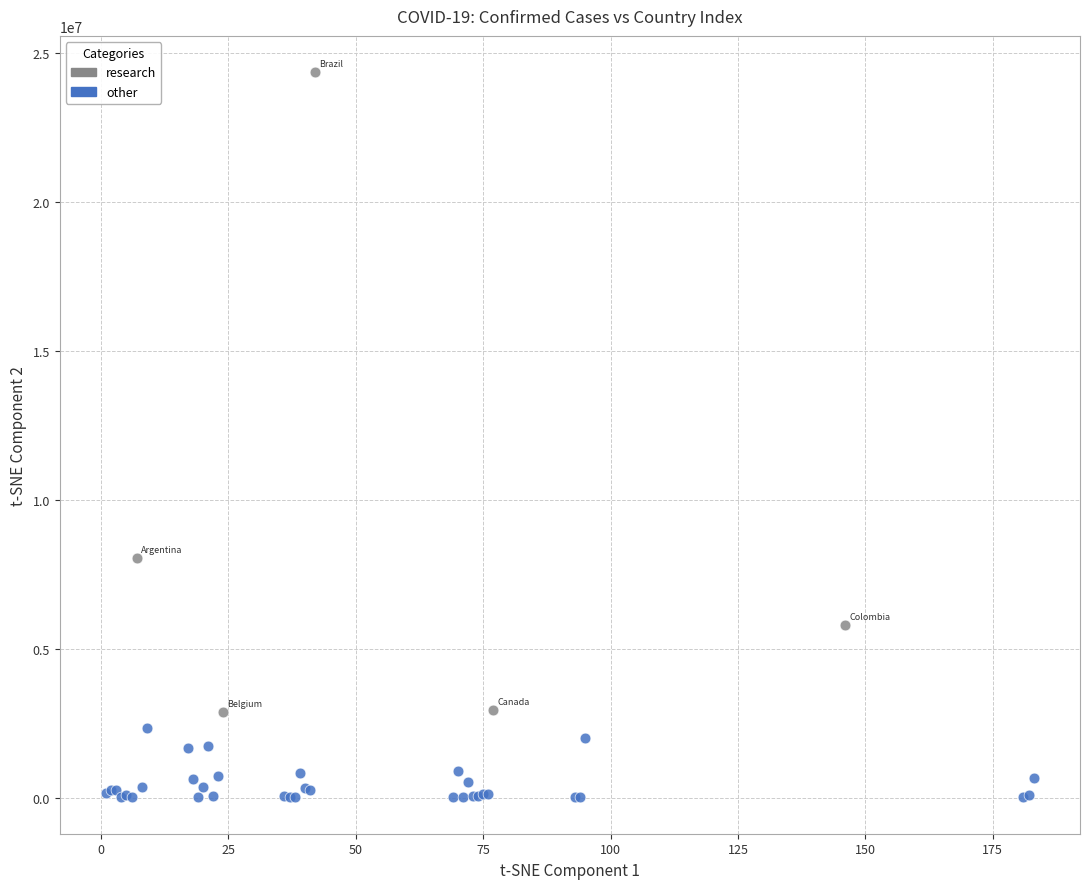

Which series contains the lowest Y value?

other